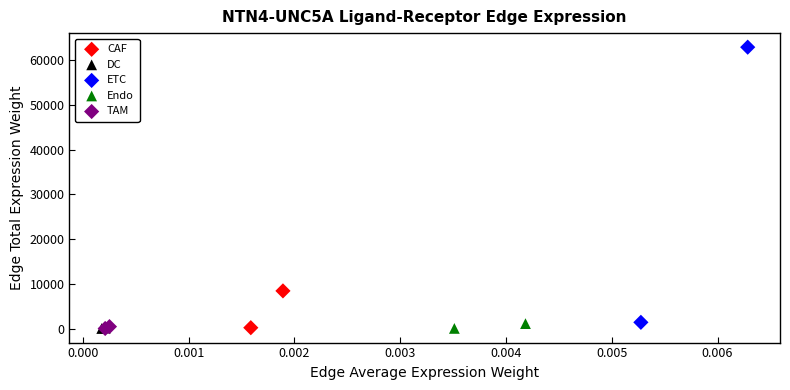

What are all the series names shown in the legend?

CAF, DC, ETC, Endo, TAM